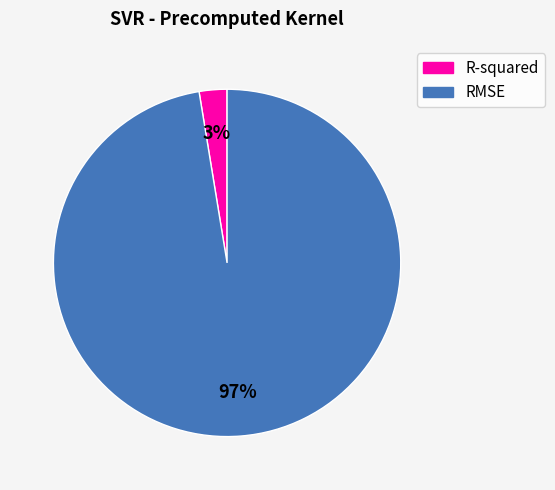

Is it true that R-squared is 16% of the pie?

False